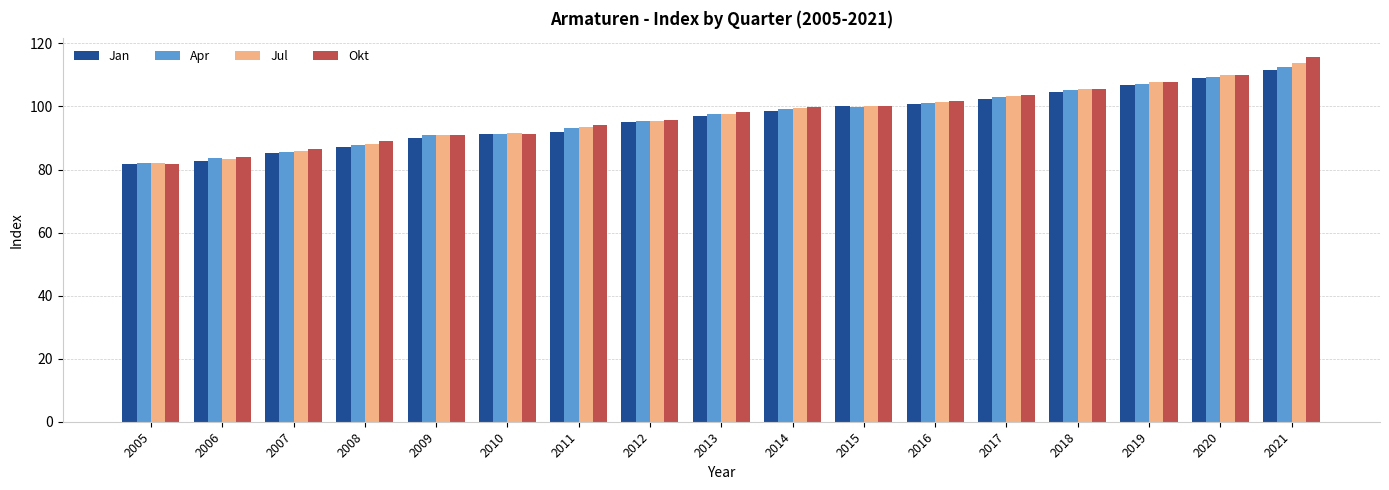

What is the approximate value of Jan at 2021?

111.6